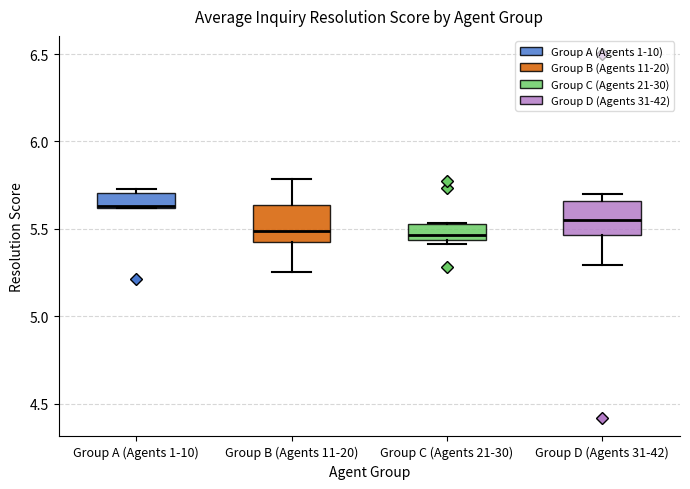

Reading left to right, transcribe this box plot: for each box, give where its median line is, the range the box spans, and where its two whiskers end, as read against the y-axis. The values are not printed on the chart, so give them approximately, as read against the axis.

Group A (Agents 1-10): median 5.65, box 5.60 to 5.70, whiskers 5.60 to 5.75
Group B (Agents 11-20): median 5.50, box 5.45 to 5.65, whiskers 5.25 to 5.80
Group C (Agents 21-30): median 5.45 (just above the box's lower edge), box 5.45 to 5.55, whiskers 5.40 to 5.55
Group D (Agents 31-42): median 5.55, box 5.45 to 5.65, whiskers 5.30 to 5.70